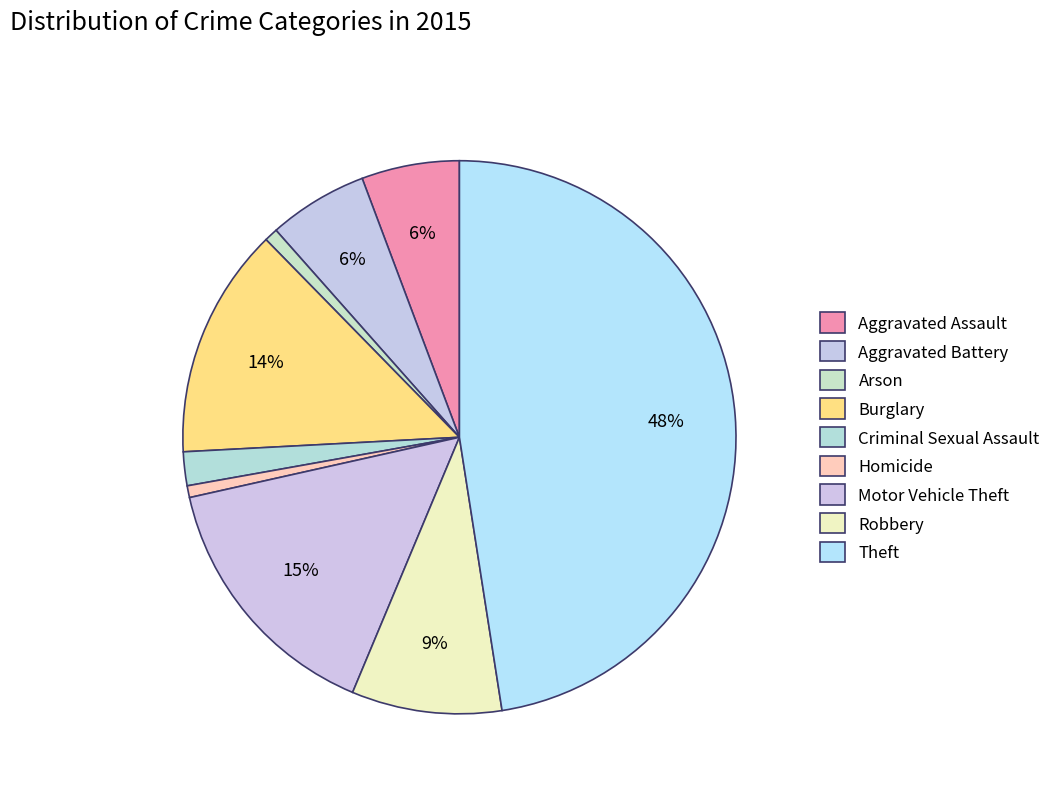

What percentage do Criminal Sexual Assault and Homicide together represent?

2.7%